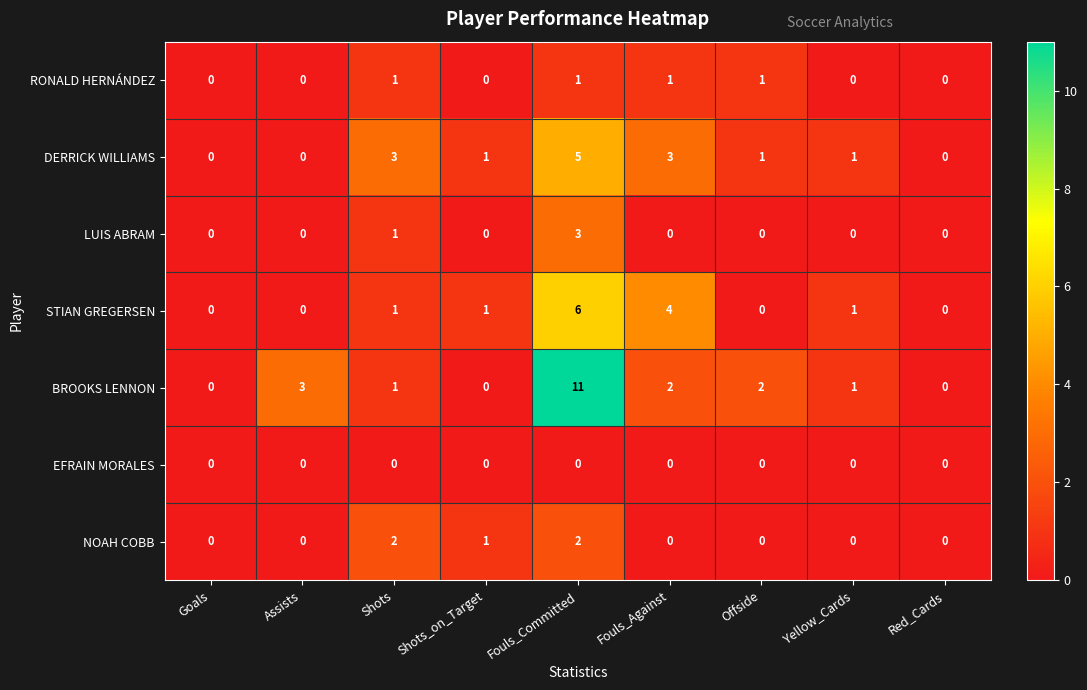

Which series changed the most between Assists and Shots?

DERRICK WILLIAMS